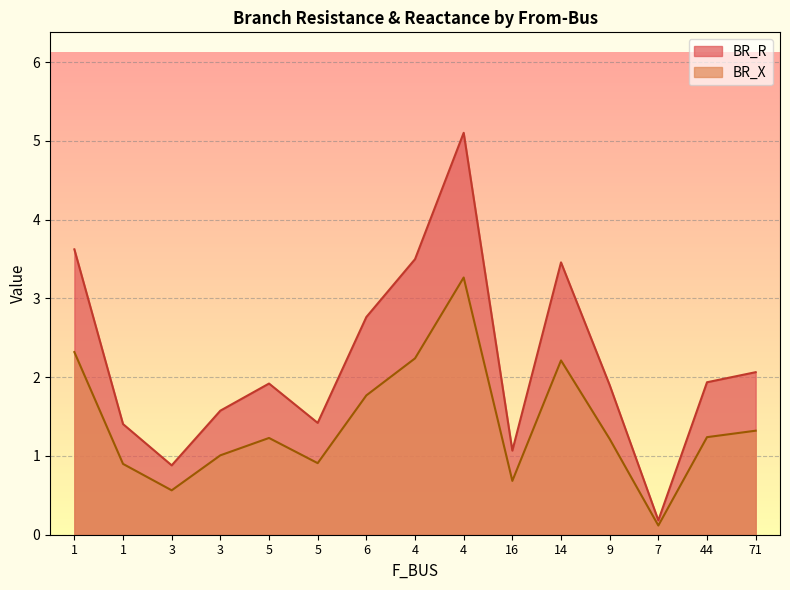

At which category does BR_R reach its first local peak?

5